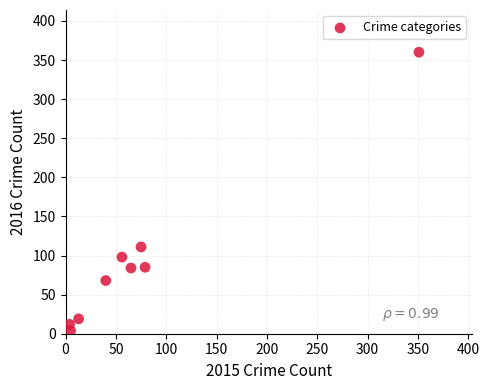

What Y value in the scatter plot is closest to 182?

111